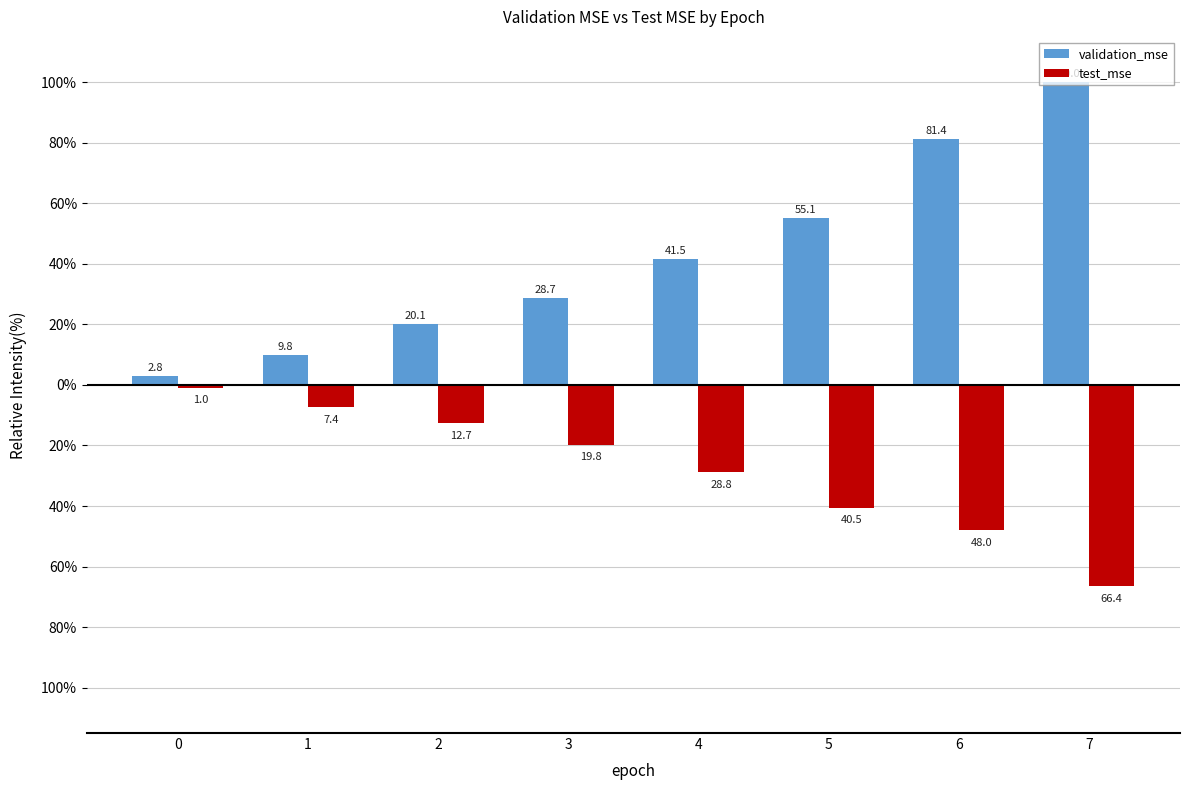

What are all the series names shown in the legend?

validation_mse, test_mse